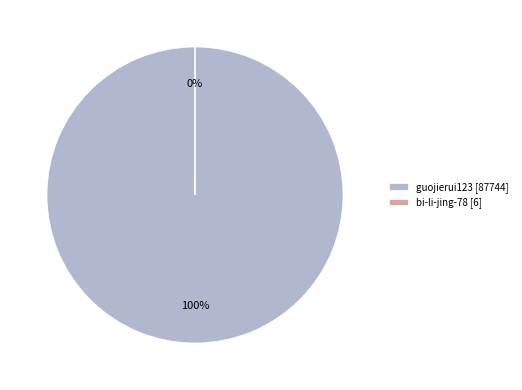

What is the change in value from guojierui123 to bi-li-jing-78?

-87738